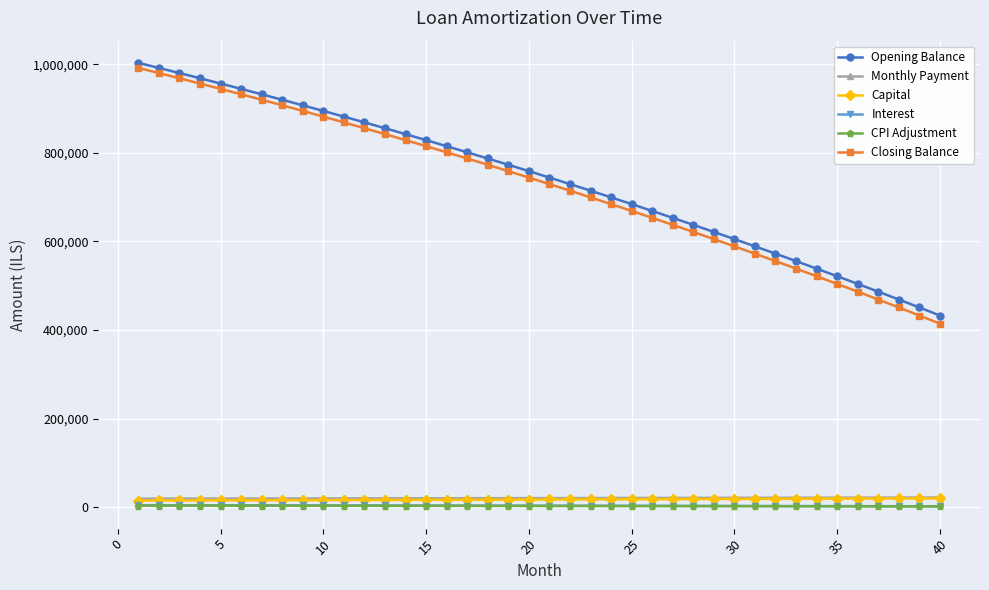

What is the highest value of the Opening Balance series?

1003333.3